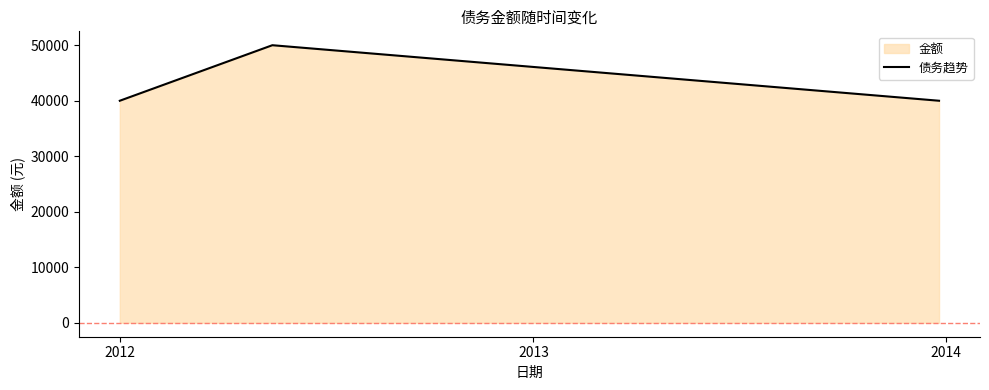

What is the smallest value displayed?

40000